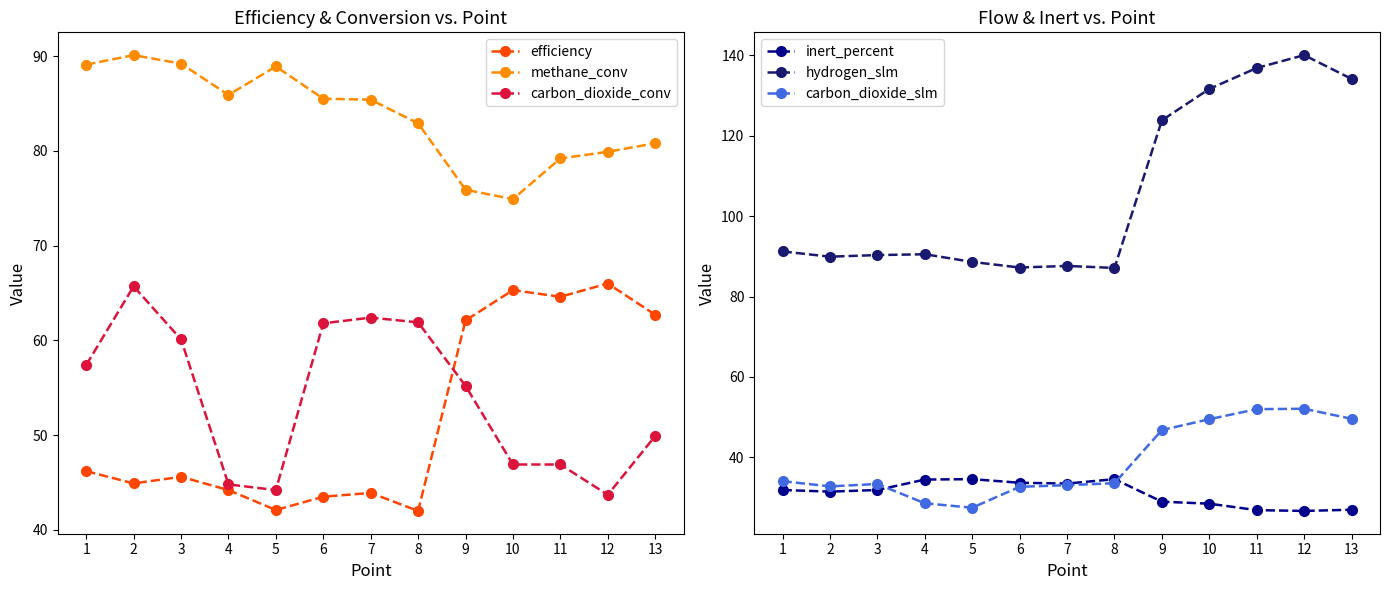

In carbon_dioxide_conv, how many points are higher than both neighbors (excluding endpoints)?

2